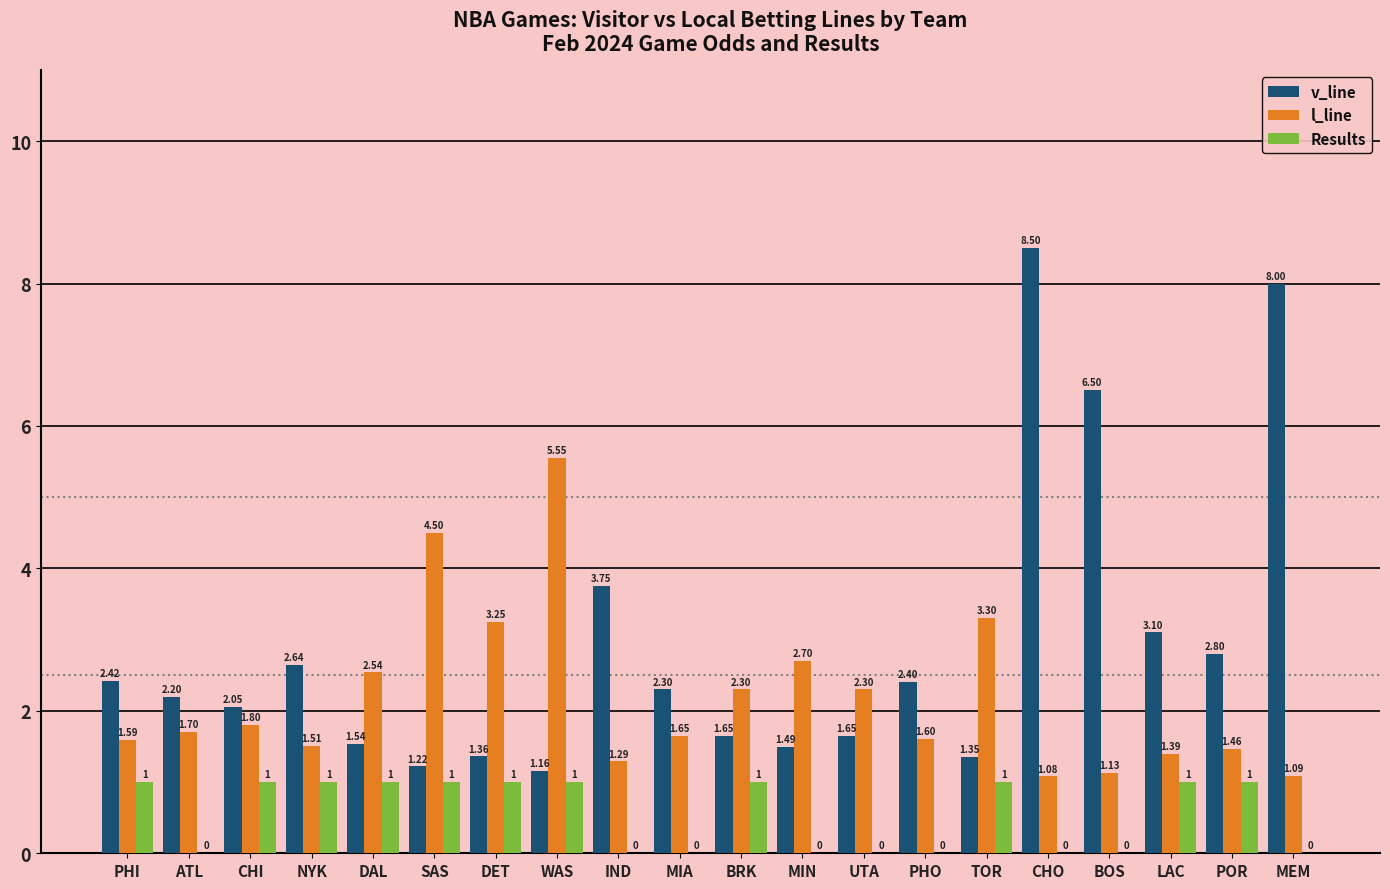

What is the greatest value displayed?

8.5